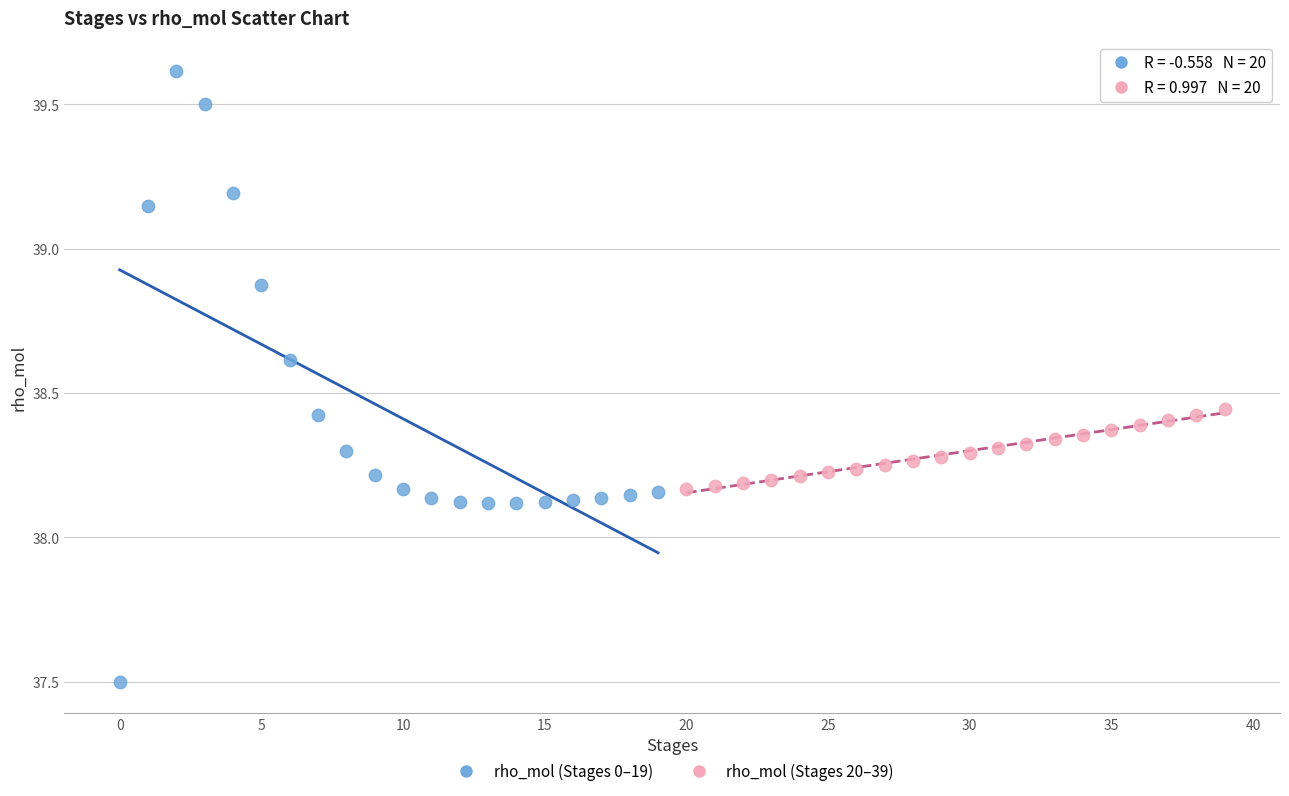

Which series contains the lowest Y value?

rho_mol (Stages 0–19)